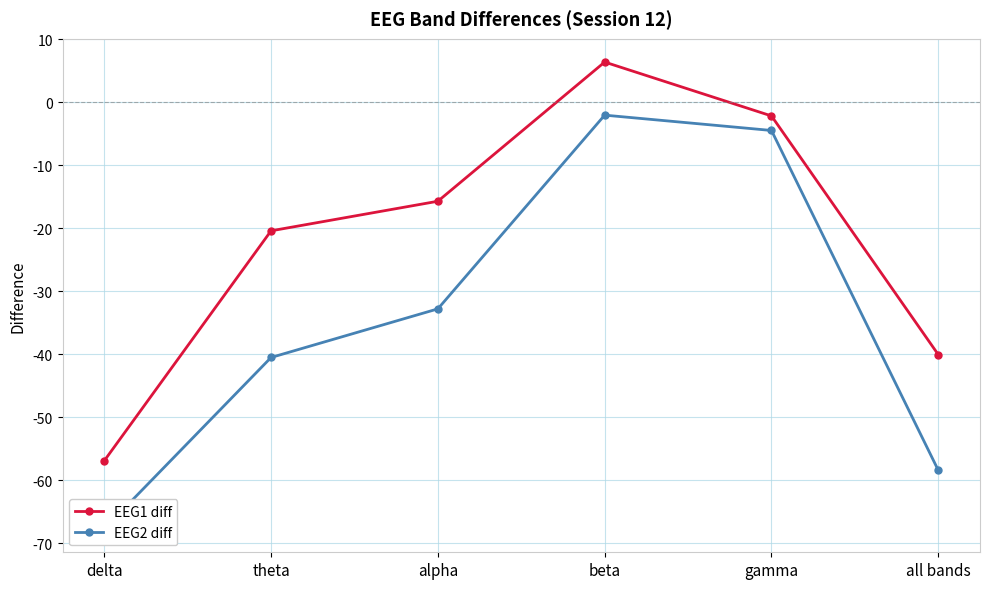

What is the label of the 6th point from the left?

all bands